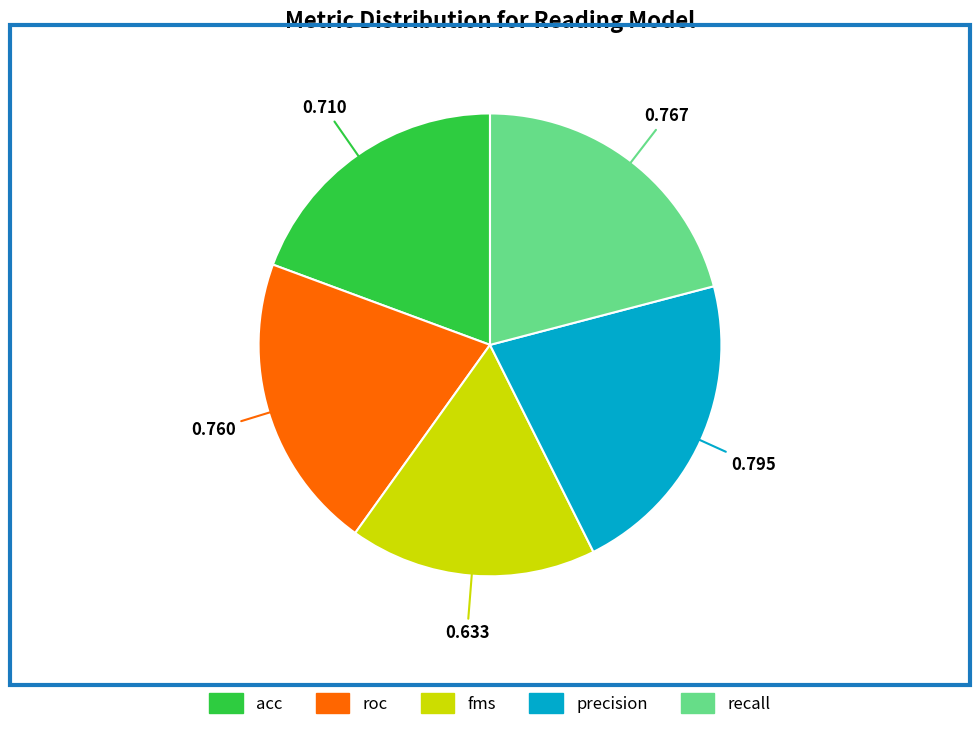

How many segments does this pie chart have?

5